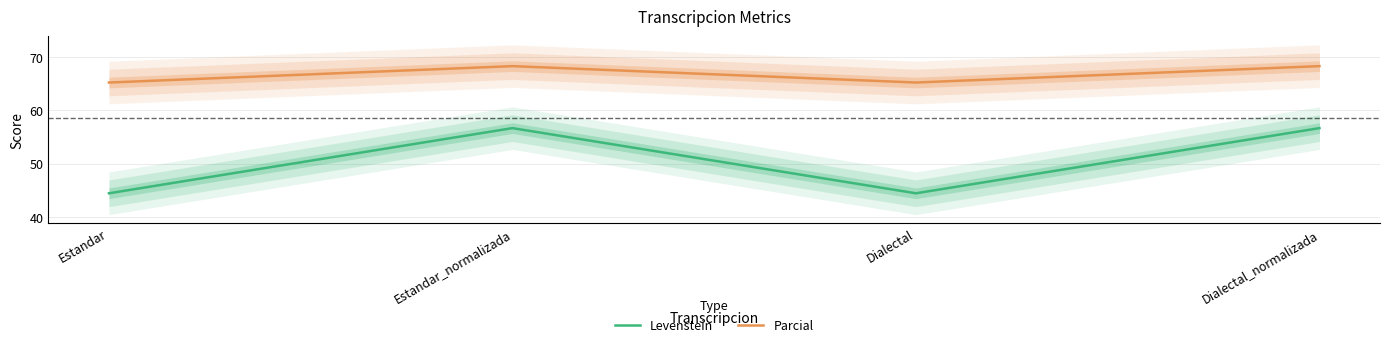

Rank the categories by Parcial value from highest to lowest.

Estandar_normalizada, Dialectal_normalizada, Estandar, Dialectal